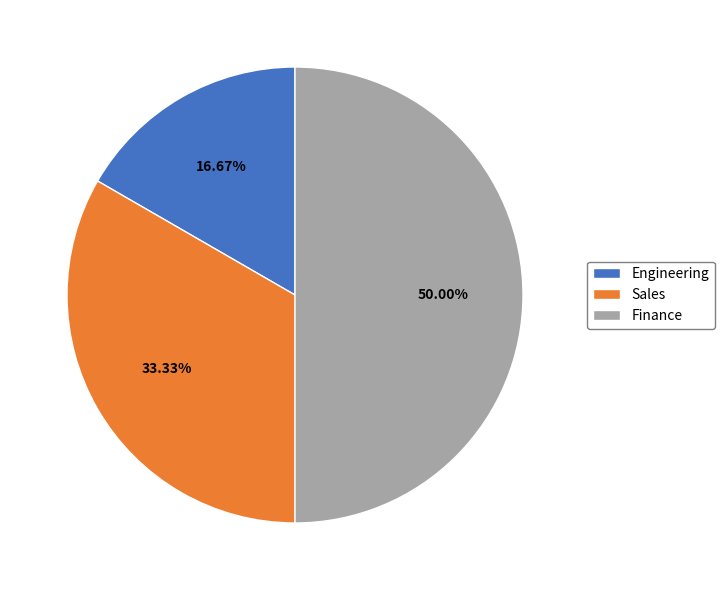

Is there any slice that represents more than half of the pie?

No